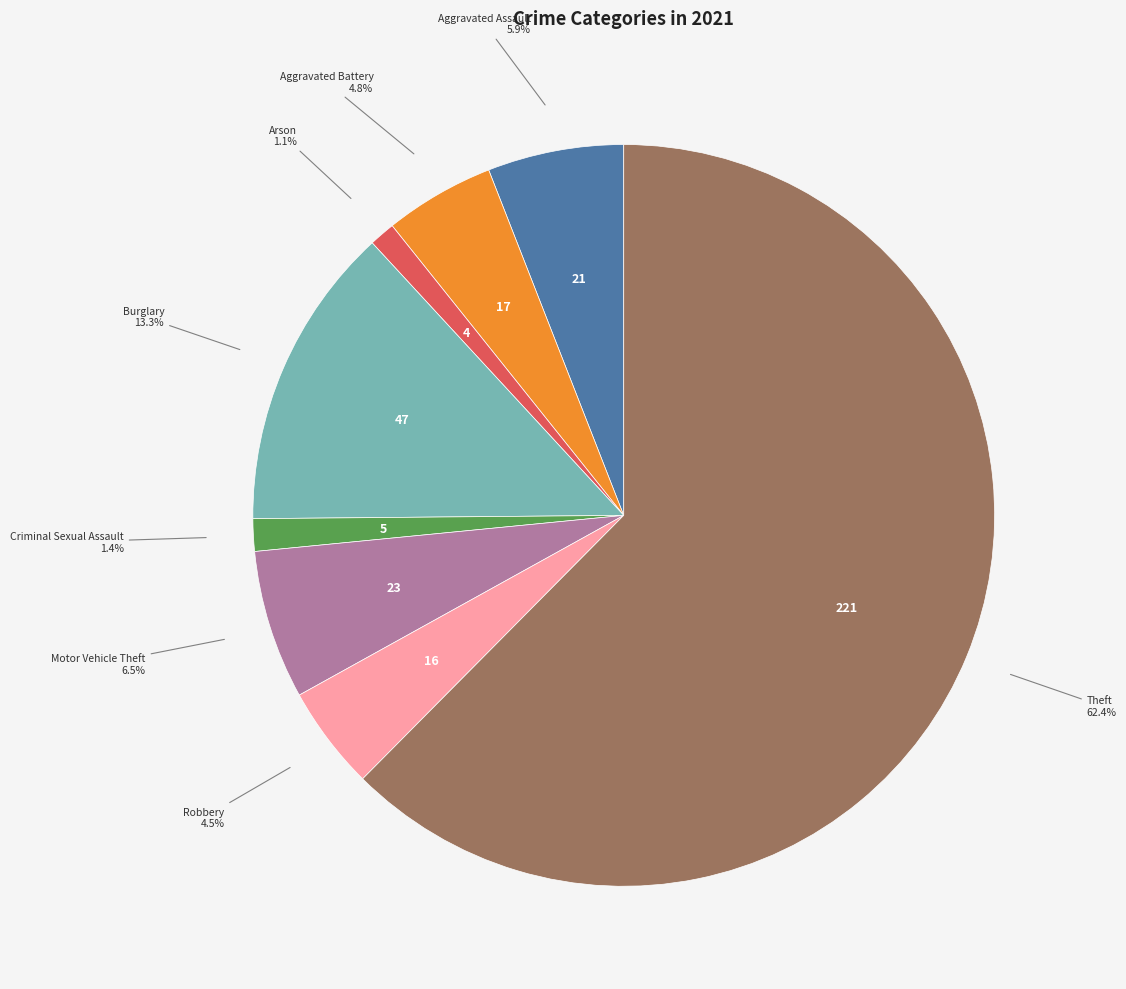

Which slice represents more than half of the pie?

Theft